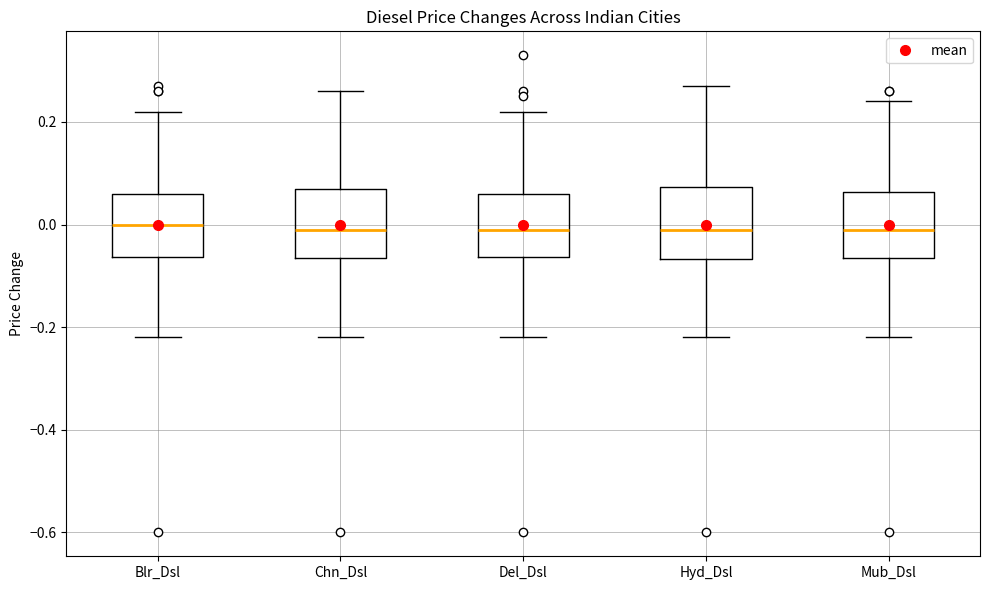

Reading left to right, read every box against the y-axis: the position of its median line, the range the box covers, and the ends of its whiskers. The values are not printed on the chart, so give them approximately, as read against the axis.

Blr_Dsl: median 0.00, box -0.06 to 0.06, whiskers -0.22 to 0.22
Chn_Dsl: median 0.00, box -0.06 to 0.08, whiskers -0.22 to 0.26
Del_Dsl: median 0.00, box -0.06 to 0.06, whiskers -0.22 to 0.22
Hyd_Dsl: median 0.00, box -0.06 to 0.08, whiskers -0.22 to 0.28
Mub_Dsl: median 0.00, box -0.06 to 0.06, whiskers -0.22 to 0.24